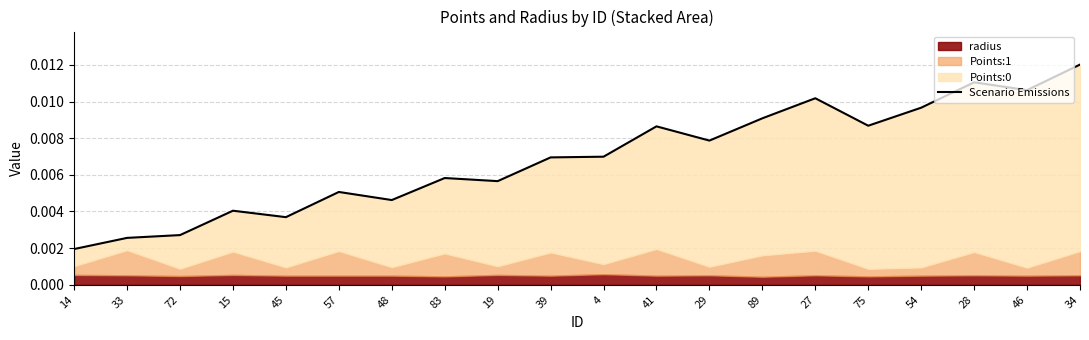

How many interior local valleys (lower than both neighbors) does the data have?

6